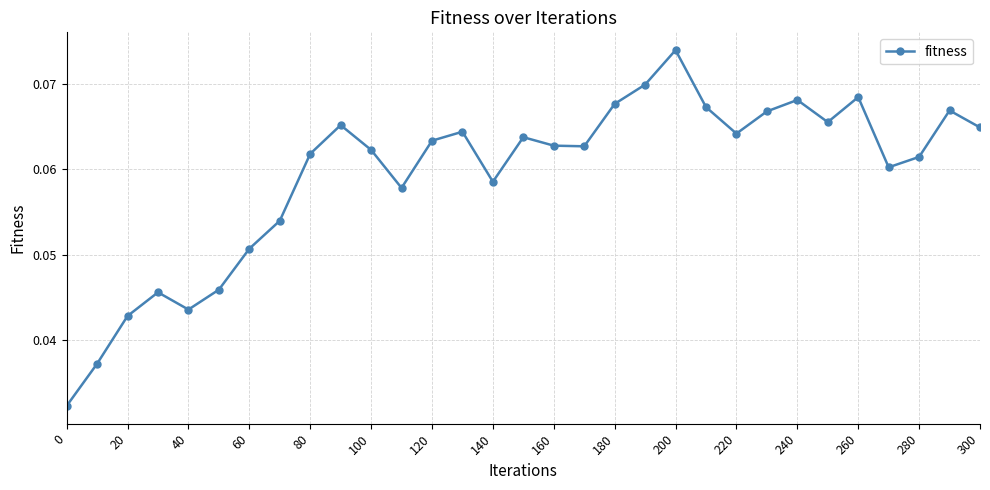

How many interior local peaks (higher than both neighbors) does the data have?

8